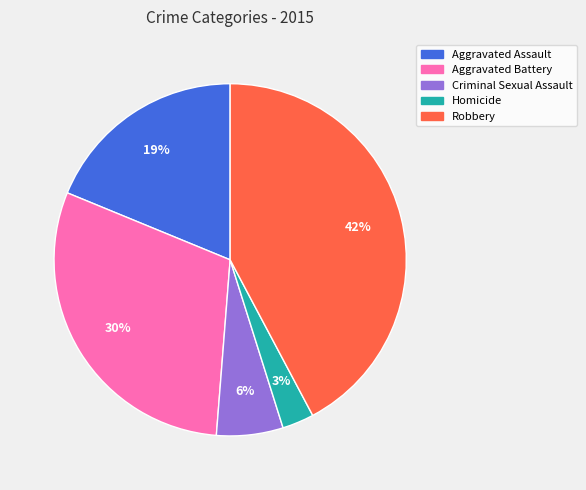

To the nearest percent, what is the difference between the Aggravated Assault and Robbery slice percentages?

23%